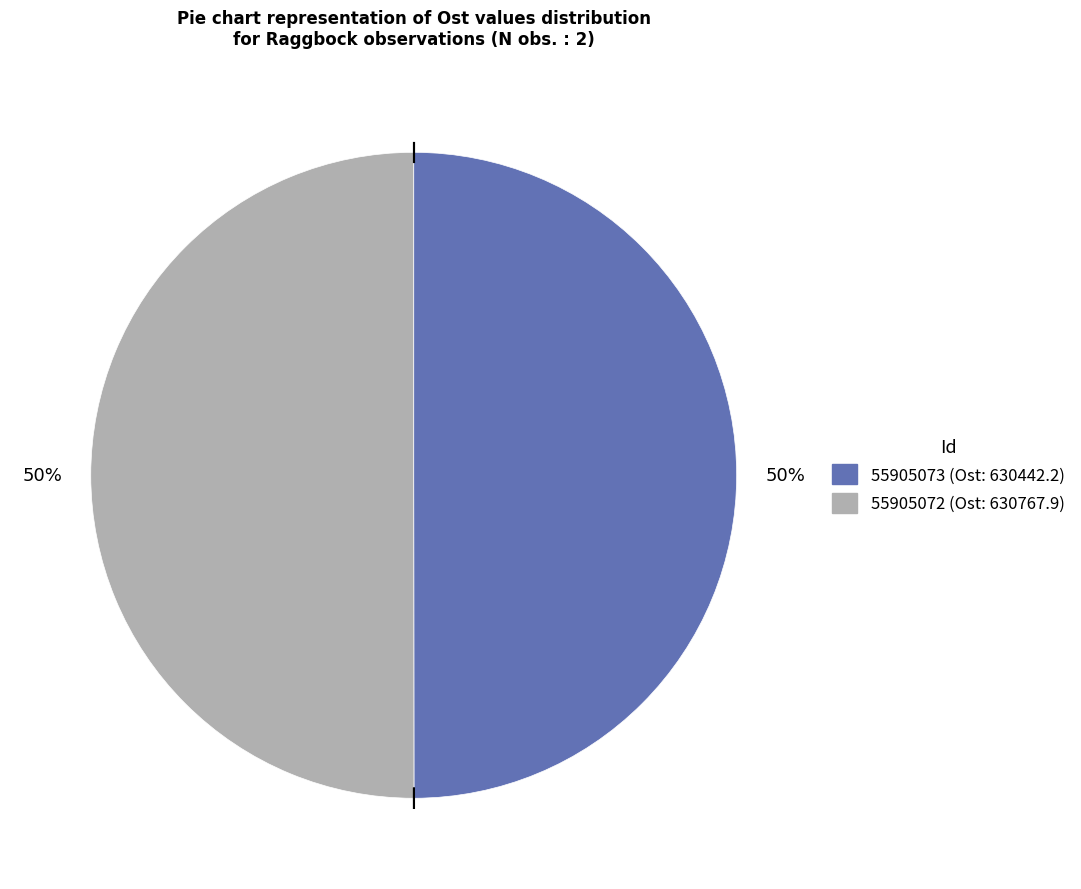

Combined, do 55905072 (Ost: 630767.9) and 55905073 (Ost: 630442.2) account for over 50%?

Yes